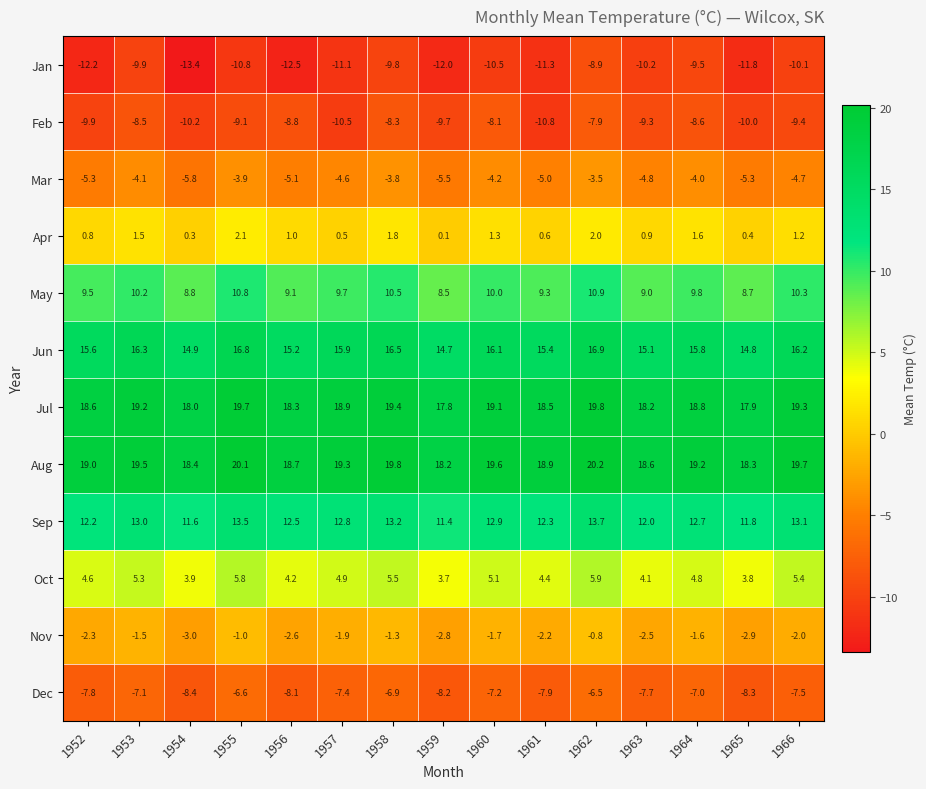

The value of Oct at 1956 is 1.9. True or false?

False